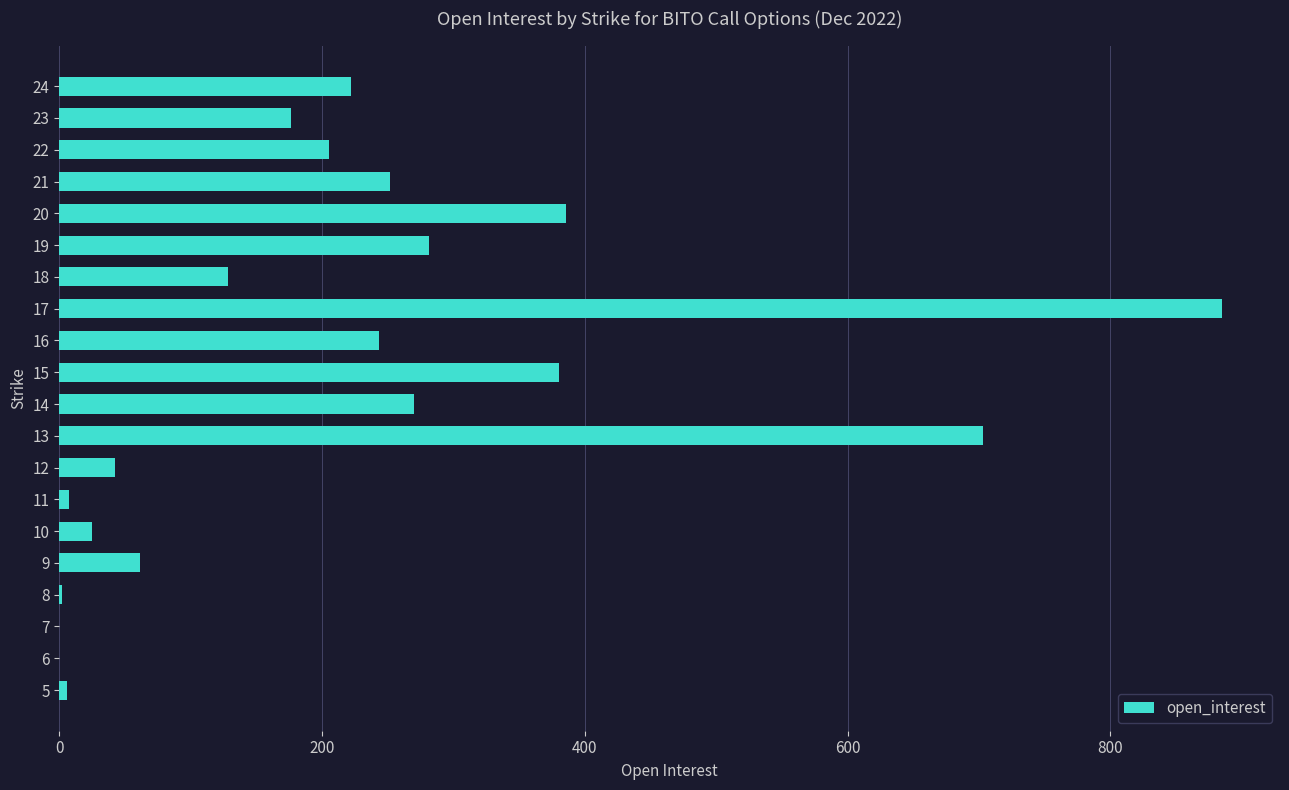

What is the greatest value displayed?

885